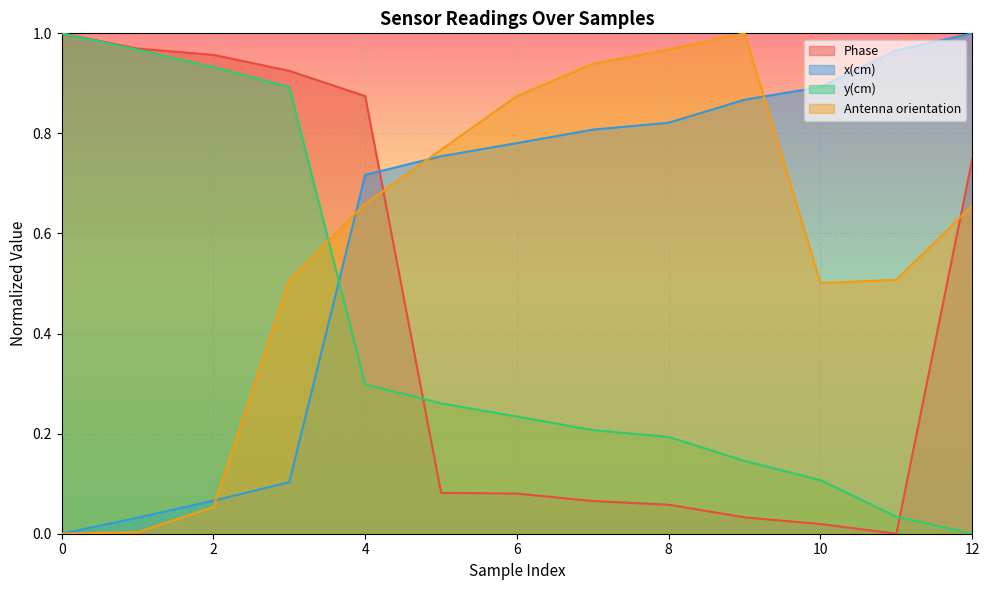

What is the value of the Phase point at the 3rd from the left?

1.0